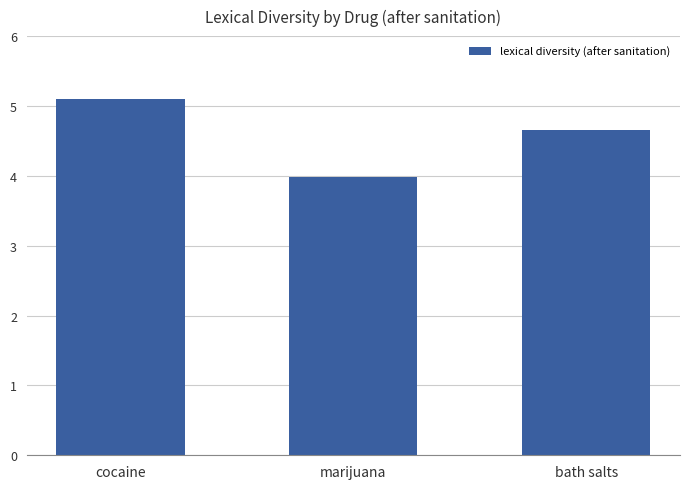

What is the average value?

4.6